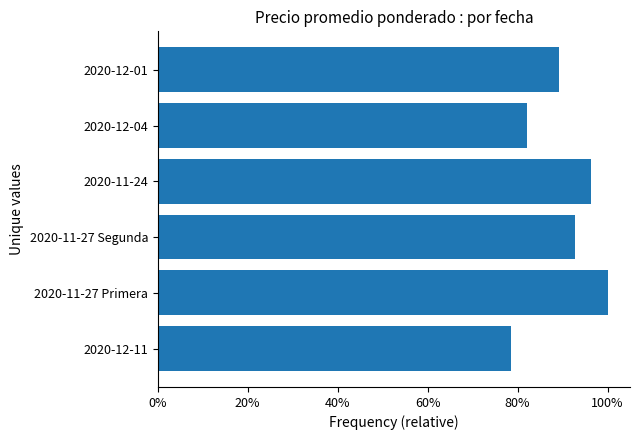

Does the chart contain any negative values?

No